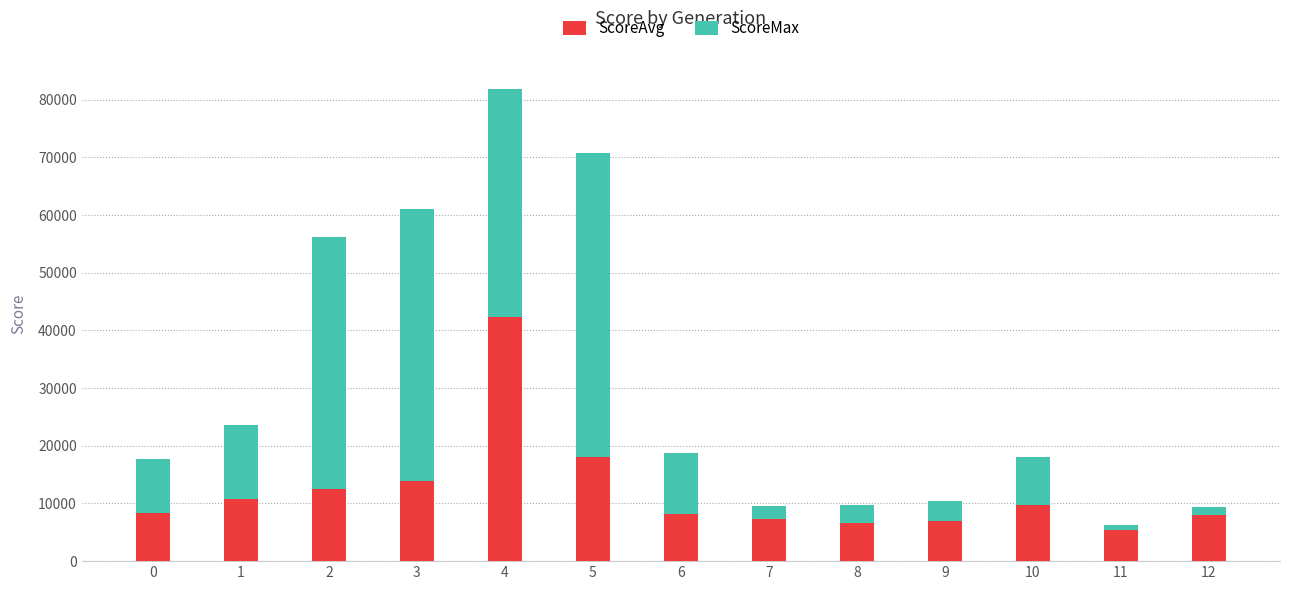

What is the value of the ScoreAvg bar at the 13th from the left?

7994.4